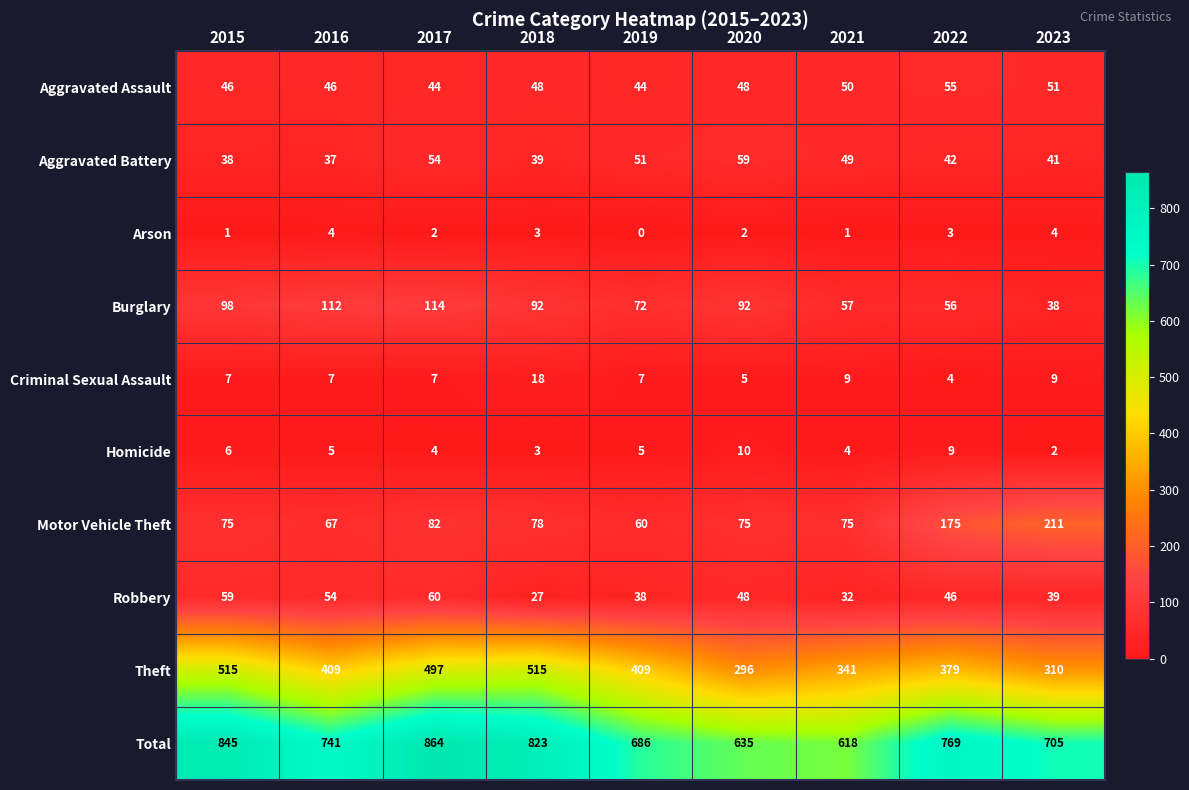

Rank the series at 2019 from highest to lowest value.

Total, Theft, Burglary, Motor Vehicle Theft, Aggravated Battery, Aggravated Assault, Robbery, Criminal Sexual Assault, Homicide, Arson